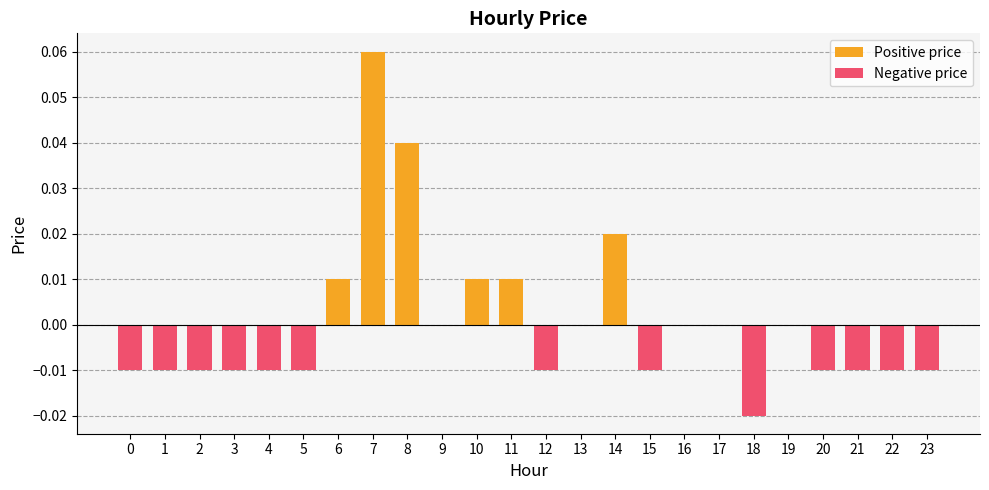

Where does the data first go above 0?

6